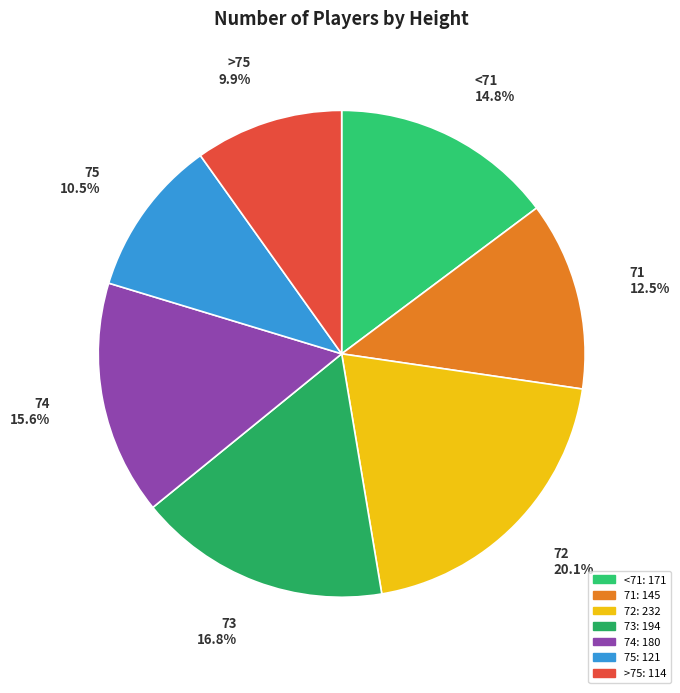

To the nearest percent, what is the difference between the >75 and 73 slice percentages?

7%